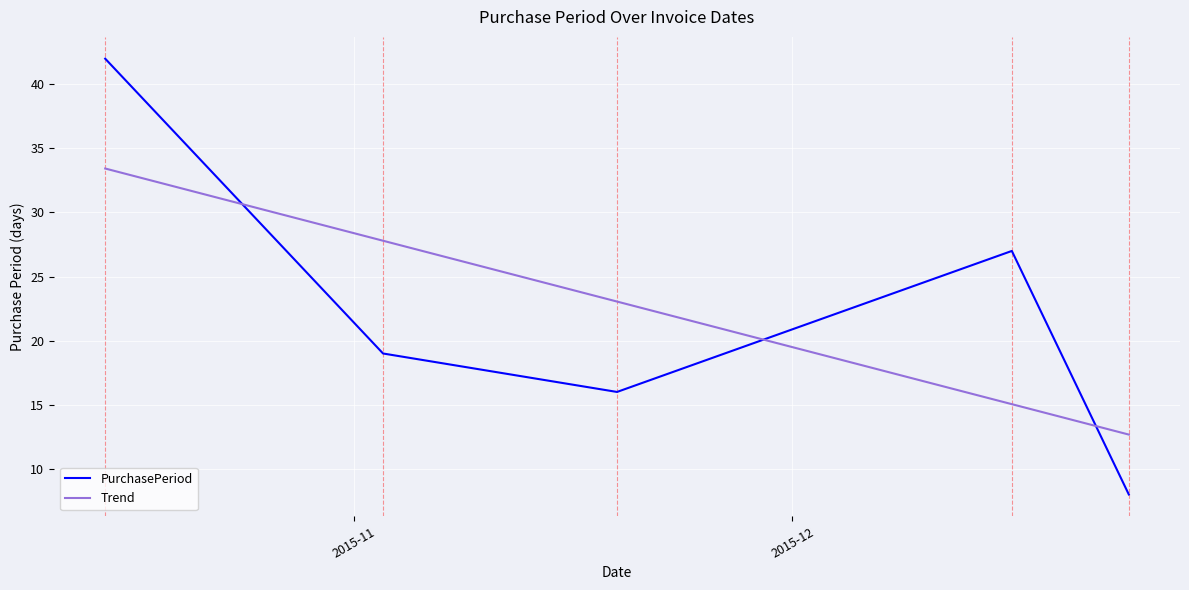

What is the smallest value displayed?

8.0